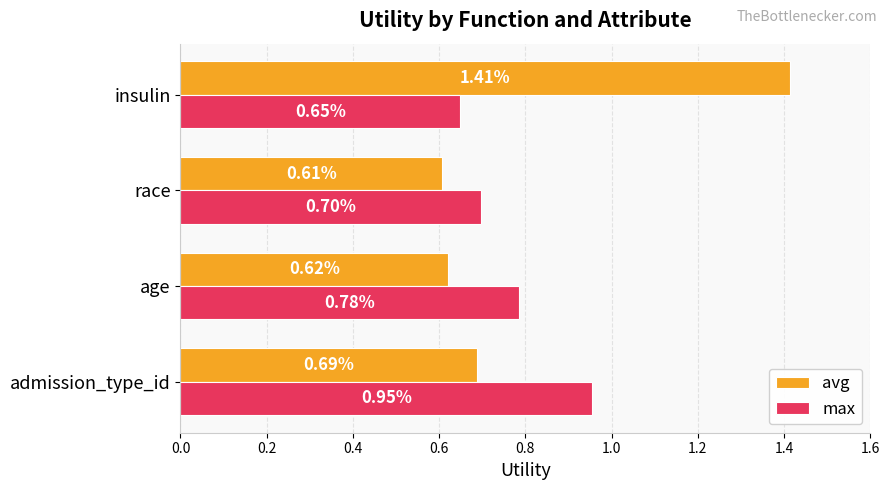

Rank the series at admission_type_id from highest to lowest value.

max, avg